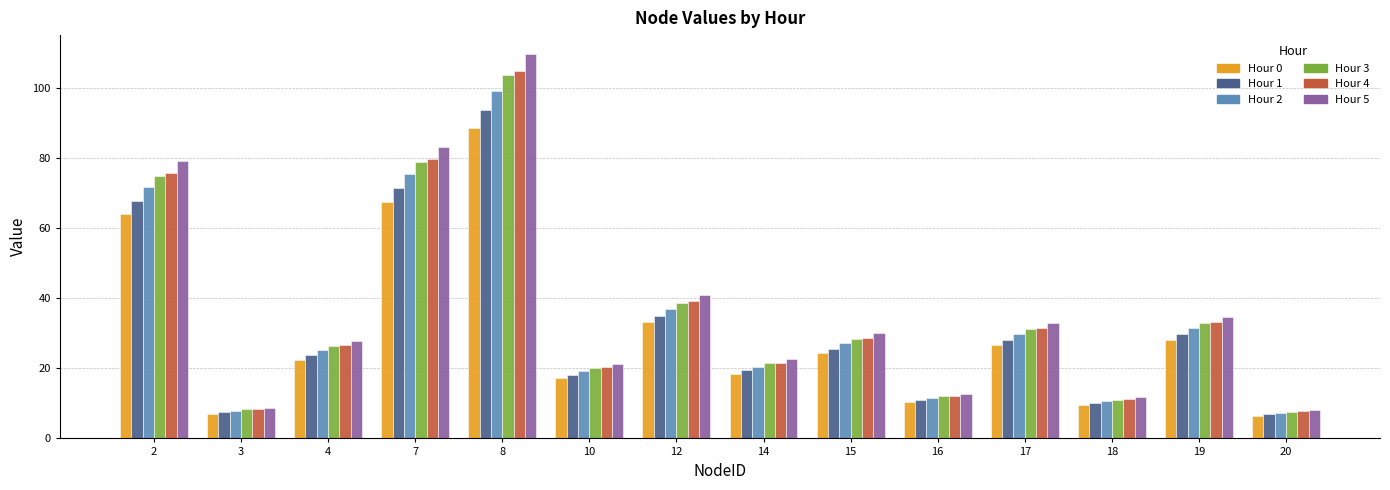

Is it true that Hour 5 equals 10.0 at 12?

False